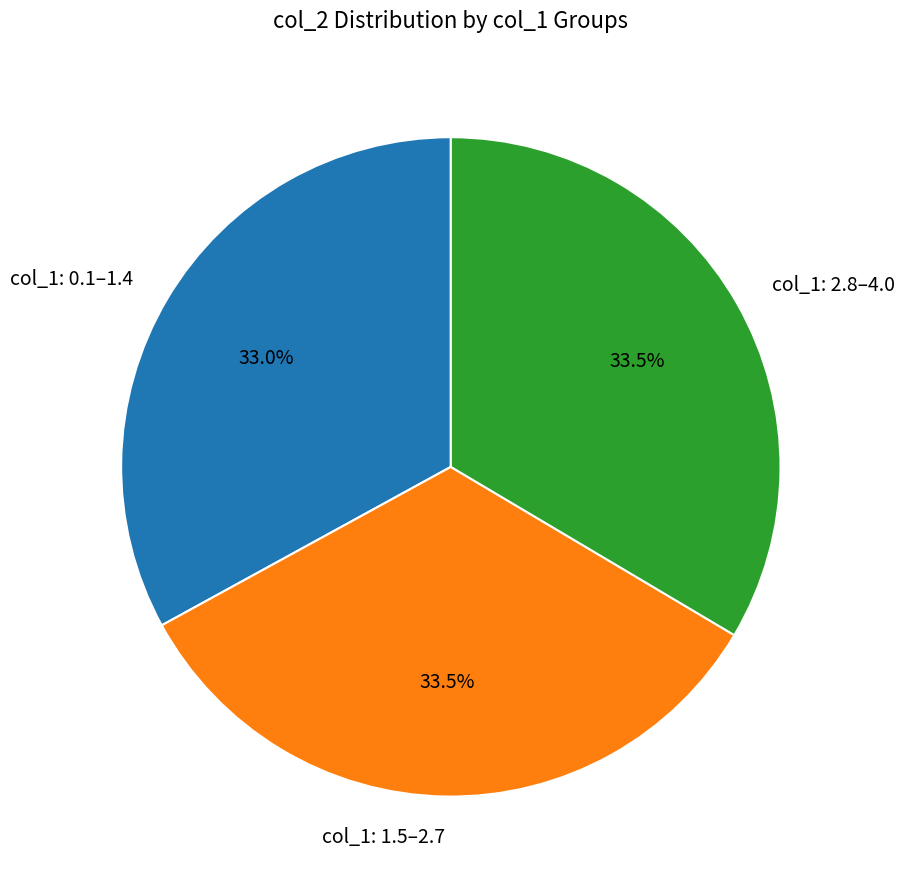

How many slices are in this pie chart?

3